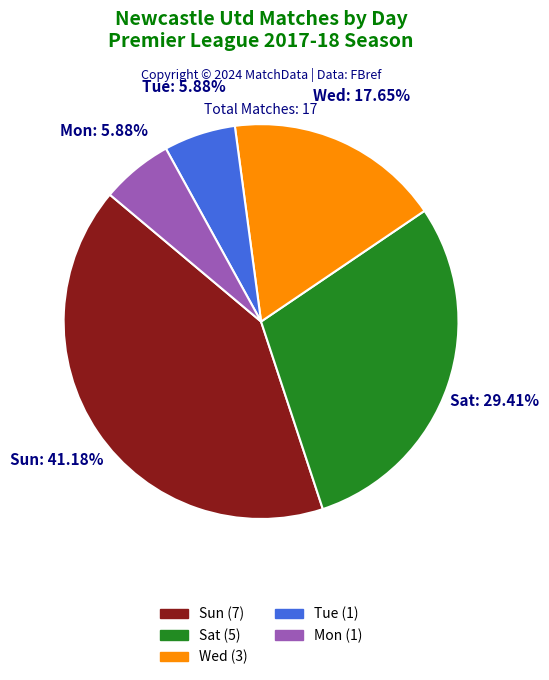

To the nearest percent, what percentage of the pie is Wed?

18%